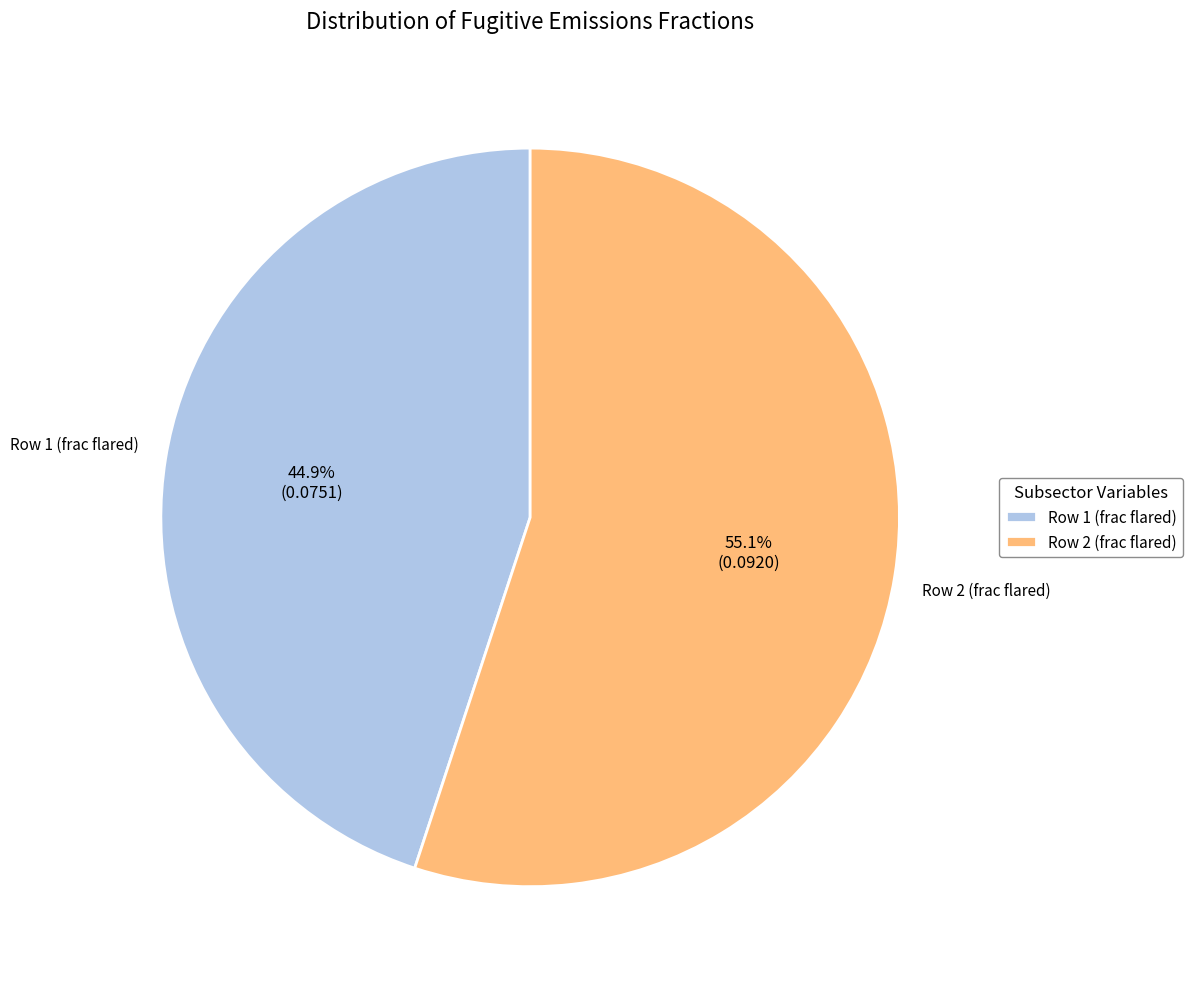

How many segments does this pie chart have?

2